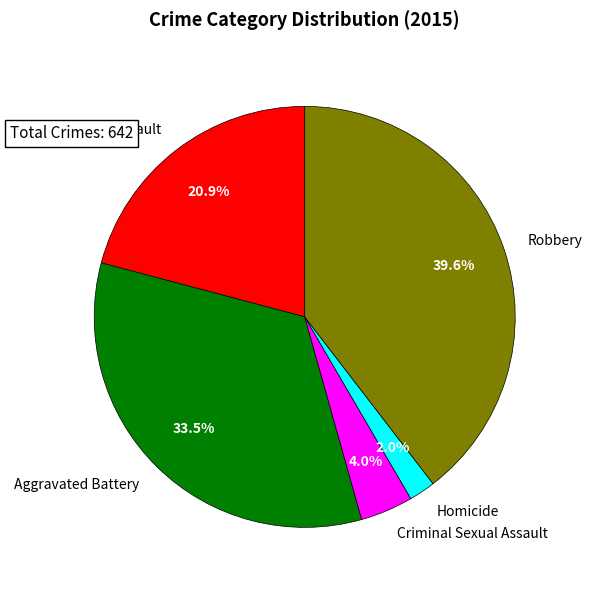

Between Aggravated Assault and Homicide, which is larger?

Aggravated Assault